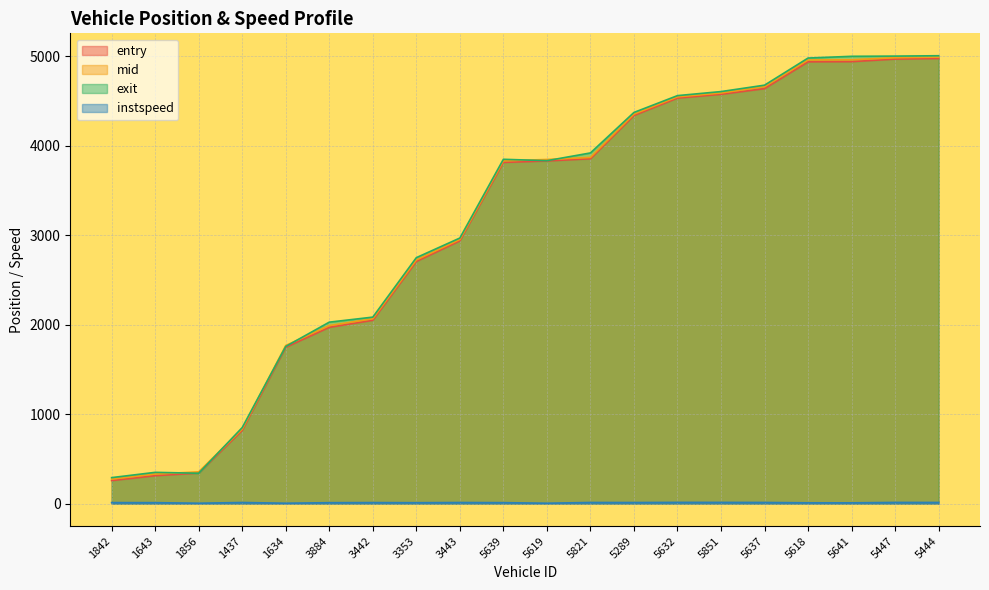

Rank the series at 5639 from highest to lowest value.

exit, mid, entry, instspeed